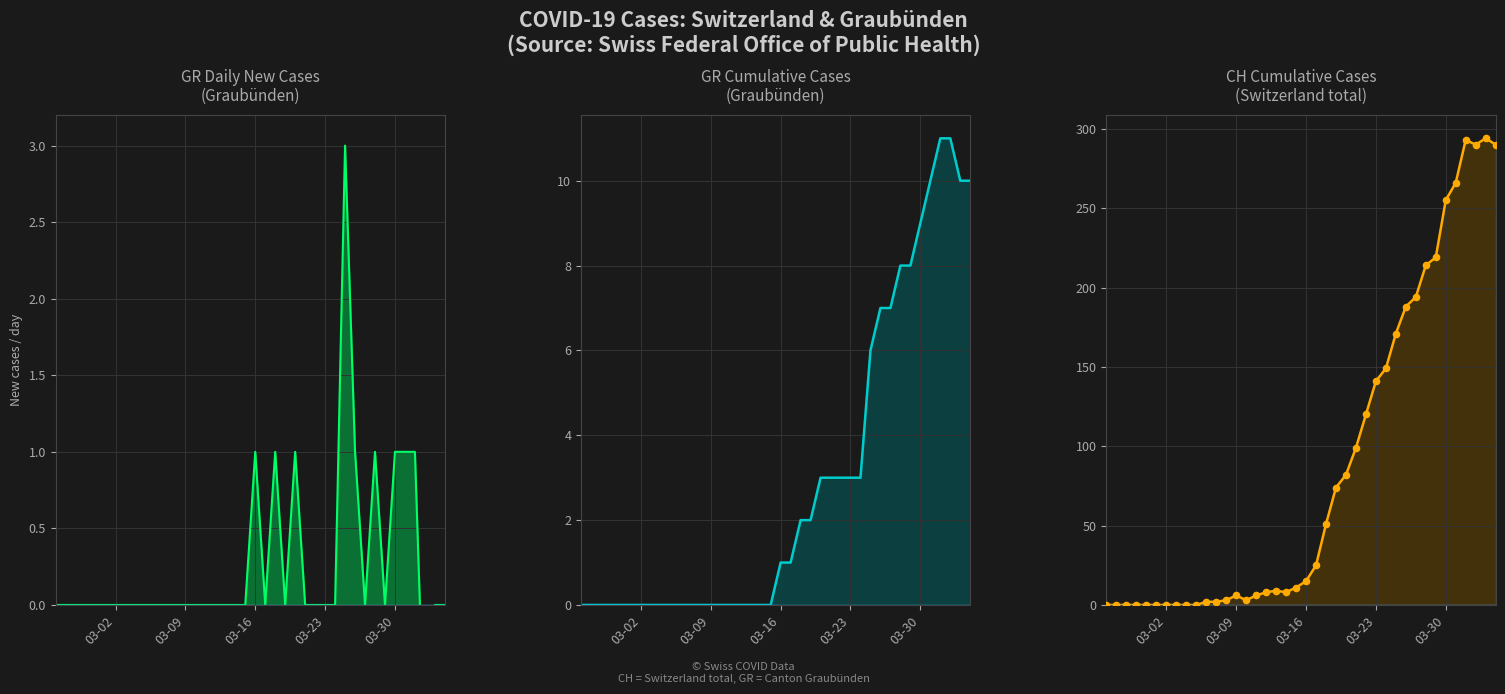

Is the value of GR cumulative at 14 greater than the value of CH cumulative pts at 27?

No